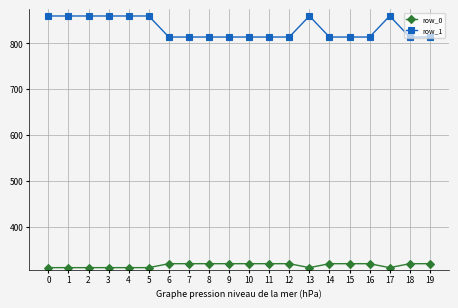

List the series in order of their overall mean, highest first.

row_1, row_0